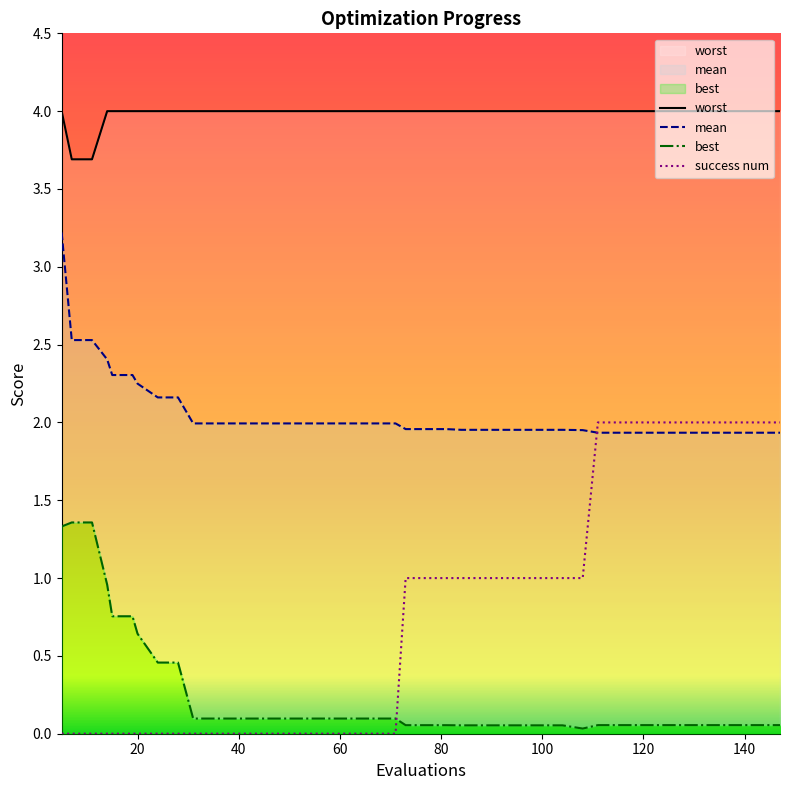

True or false: mean and best cross at least once.

False